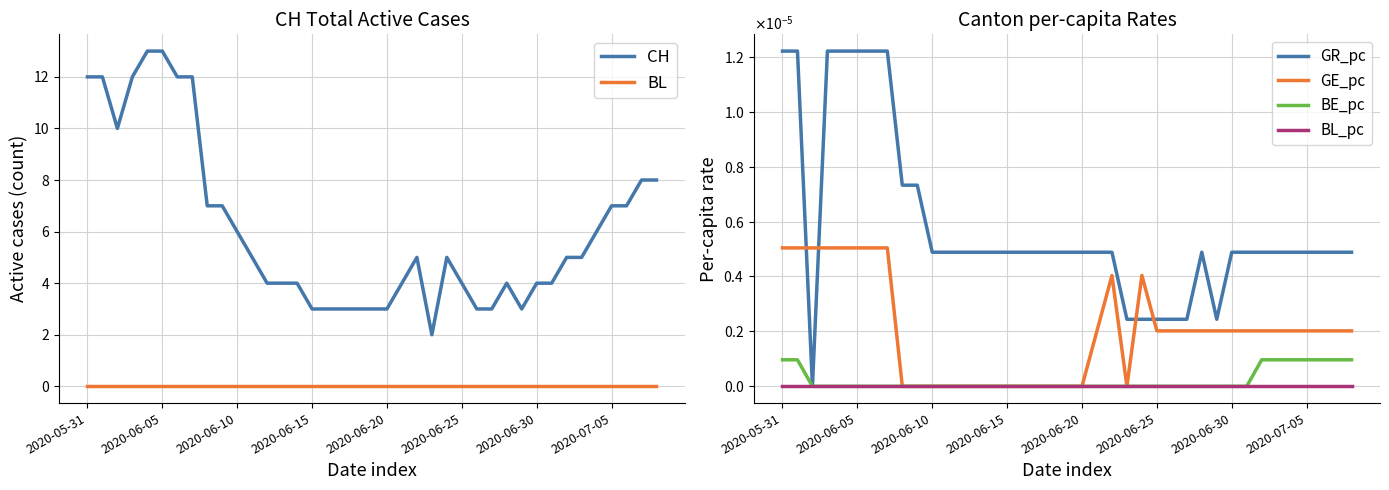

True or false: GE_pc and BL_pc intersect in this chart.

False